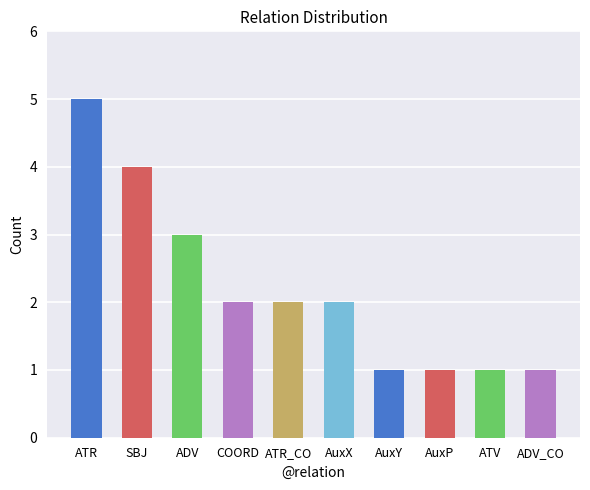

The value at SBJ is 4. True or false?

True